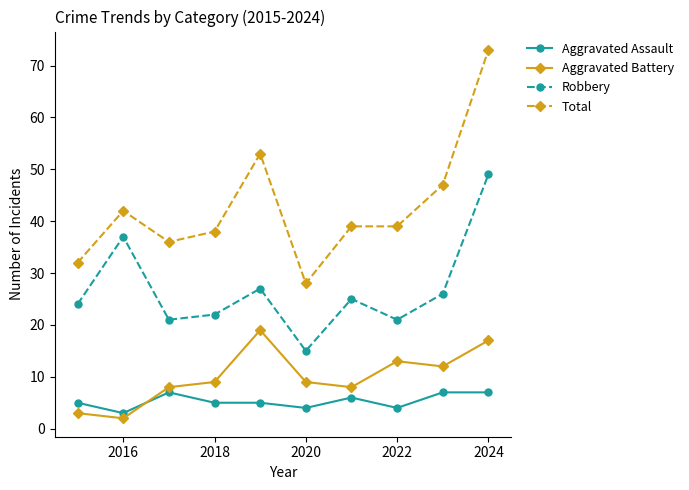

How many distinct data groups are displayed?

4